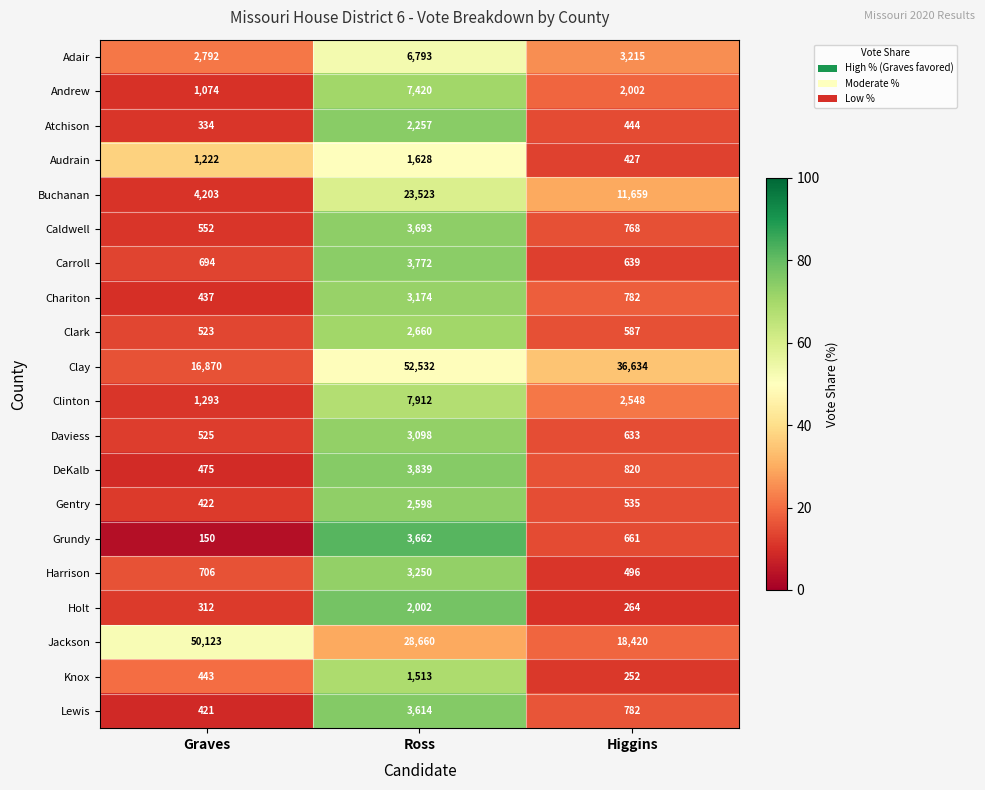

Between Graves and Higgins, which series saw the biggest shift?

Jackson